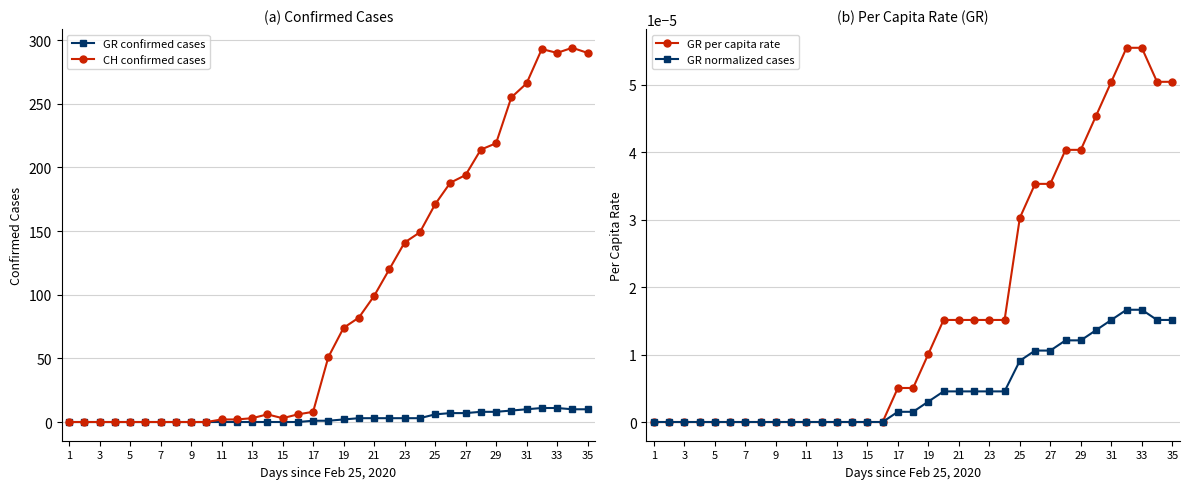

The CH confirmed cases series shows 164 at 7. True or false?

False